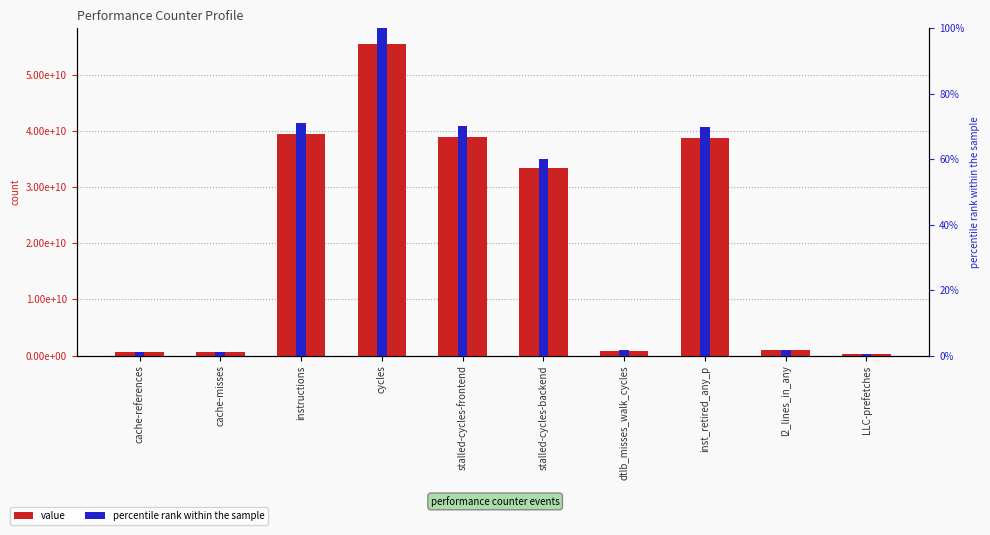

Reading left to right, transcribe all the data shown in this chart.

value: 590982976.0	542394523.0	39363177980.0	55500173207.0	38967128979.0	33363209662.0	886488565.0	38696195453.0	906849114.0	305596549.0
percentile rank within the sample: 1.1	1.0	70.9	100.0	70.2	60.1	1.6	69.7	1.6	0.6